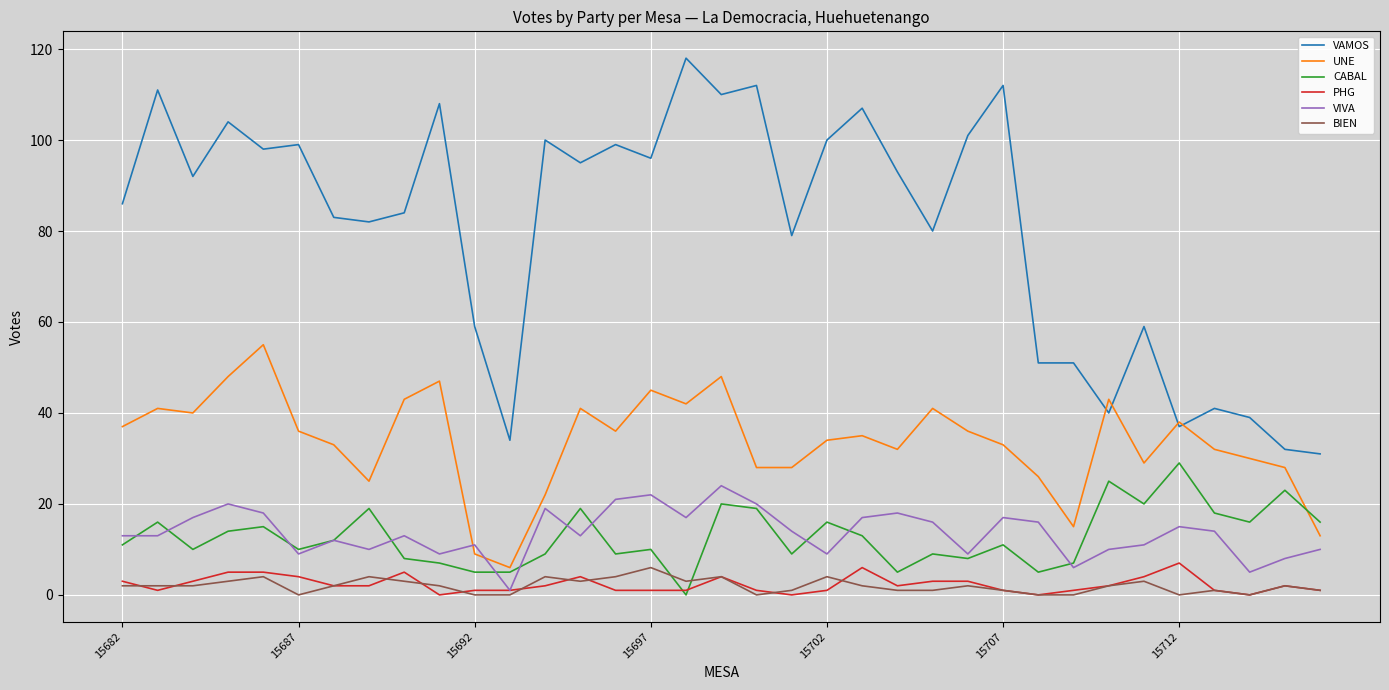

Which series has the widest spread of values?

VAMOS